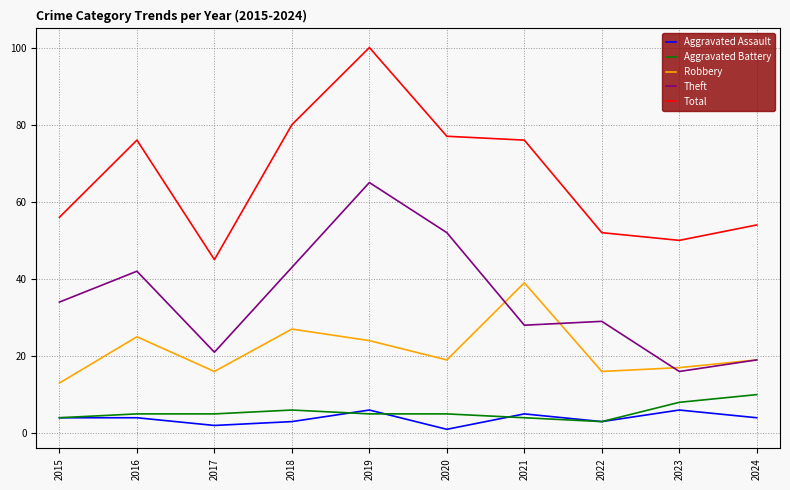

Which category has the highest value in the Robbery series?

2021